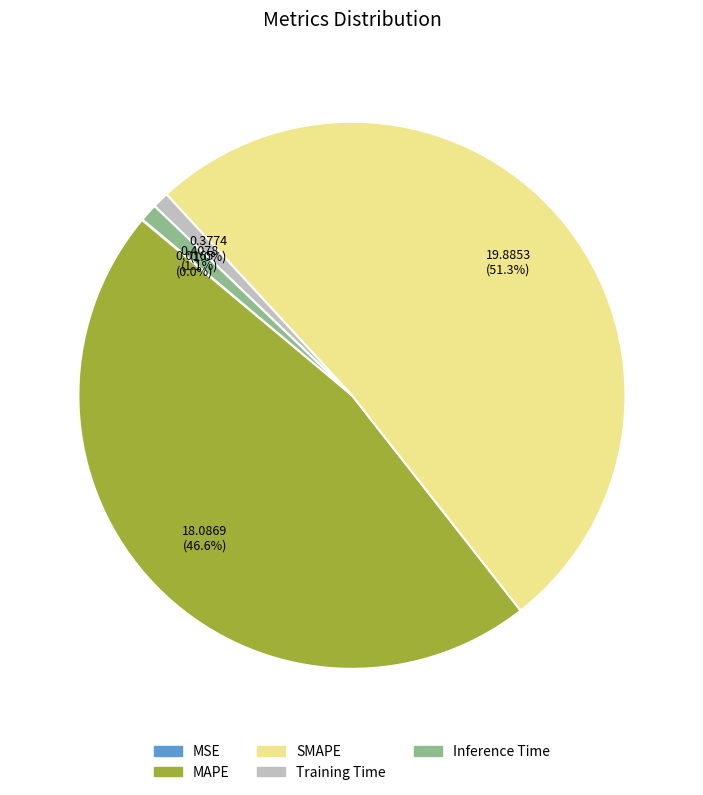

How much of the chart is everything except SMAPE?

48.7%